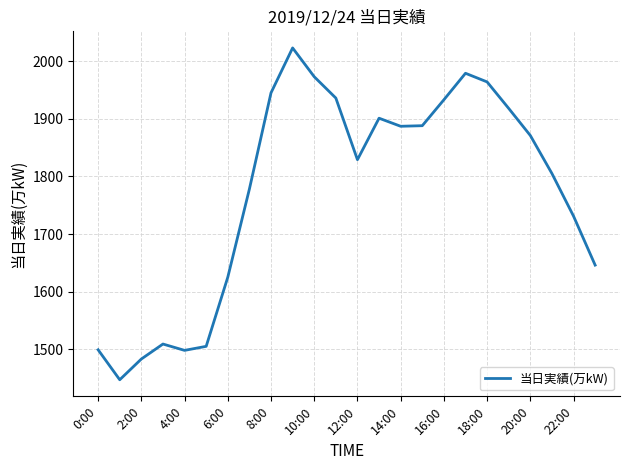

What is the minimum value shown in the chart?

1447